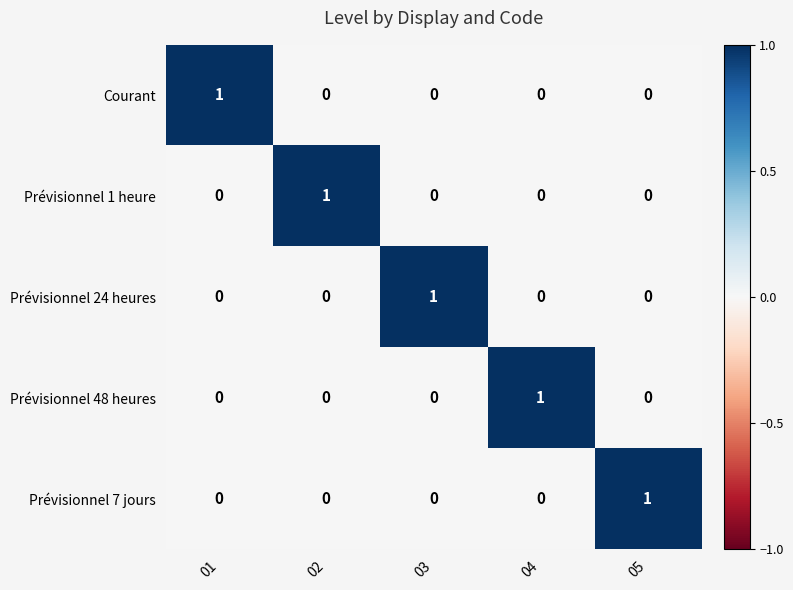

True or false: Courant has a value of -1 at 04.

False